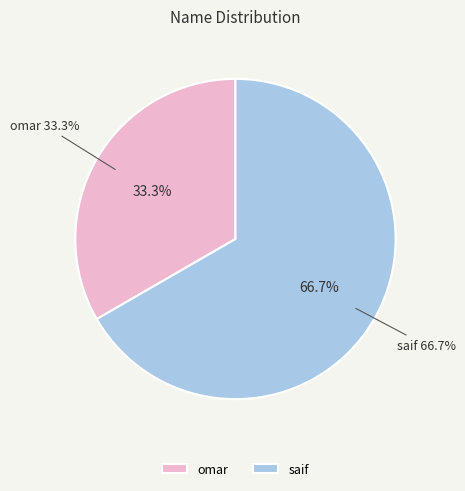

How many segments does this pie chart have?

2